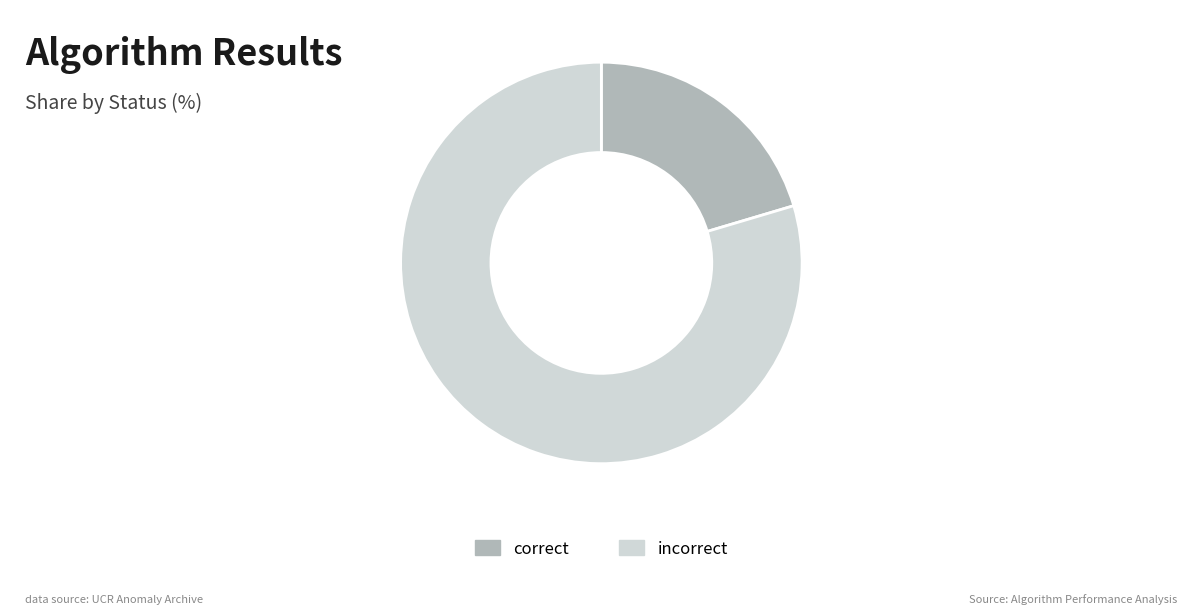

Is the sum of correct and incorrect greater than half?

Yes